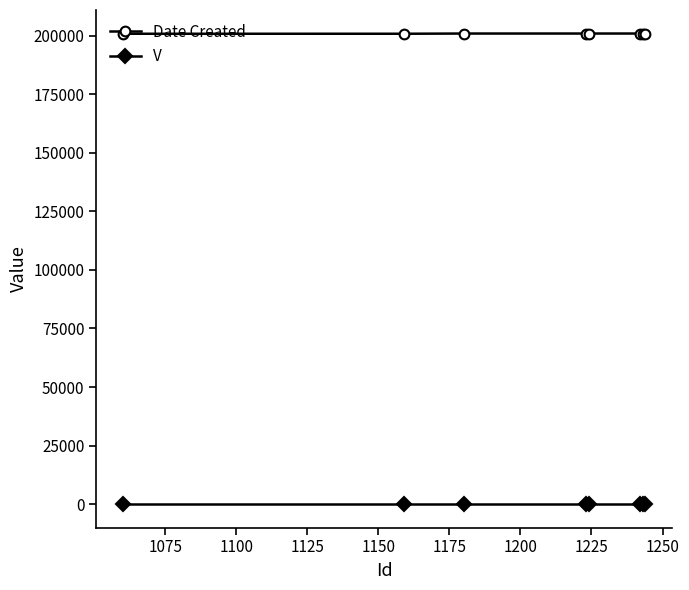

Rank the series by their average value, from lowest to highest.

V, Date Created